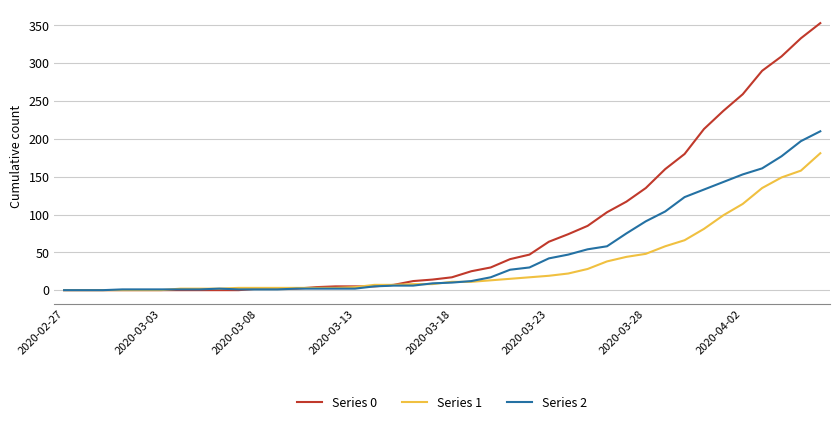

What is the greatest value displayed?

353